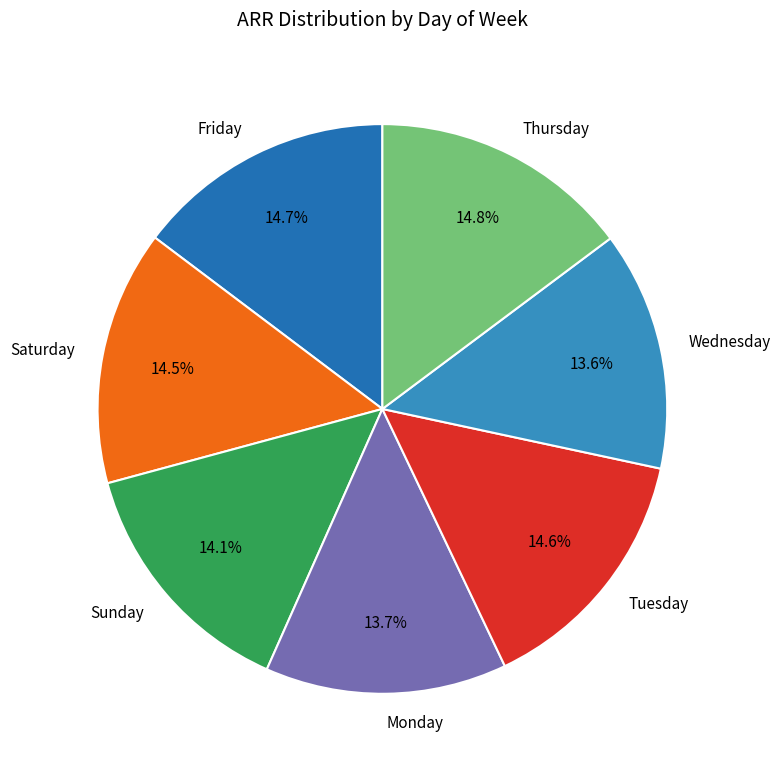

Approximately how many times larger is the value at Friday compared to Thursday?

1.0